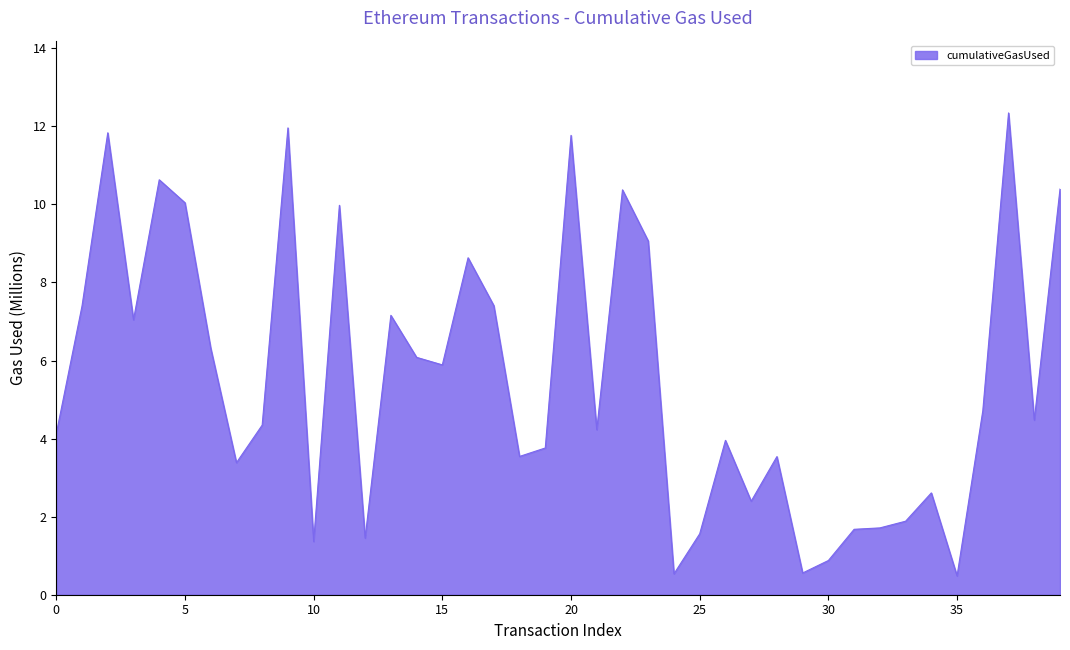

What is the smallest value displayed?

0.5